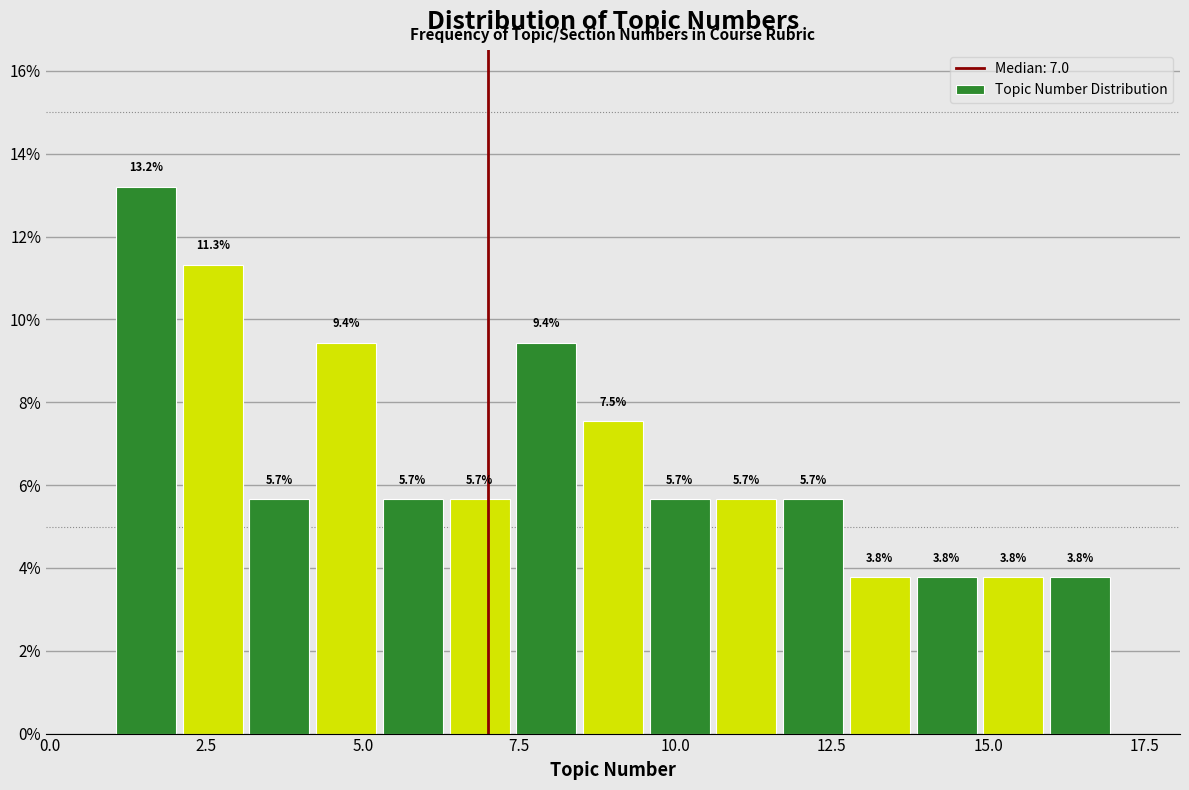

Read against the x-axis, roughly where is the centre of the tallest bar?

1.5